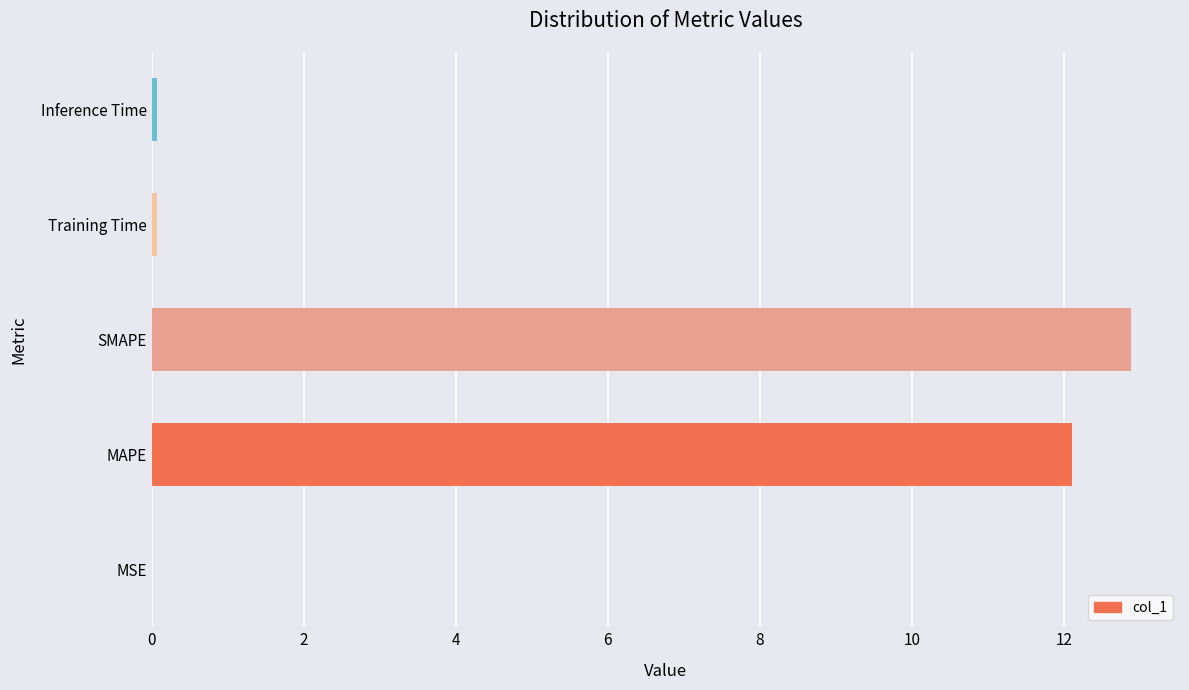

What is the sum of all values?

25.1